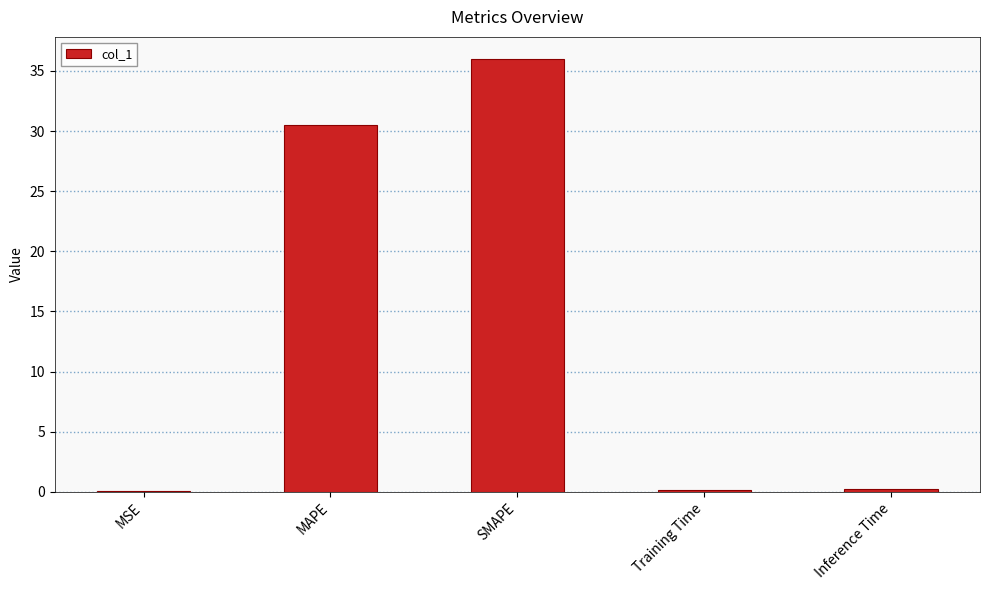

What is the sum of all values?

67.0